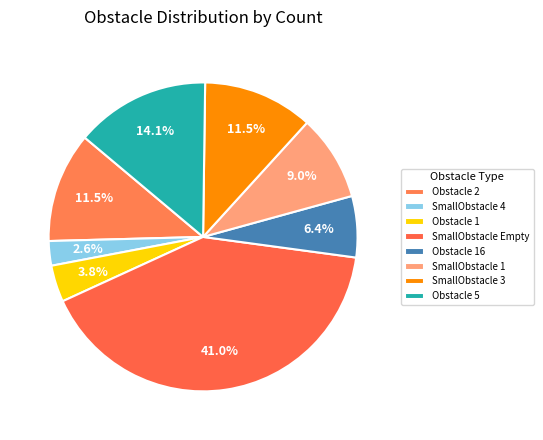

What is the largest slice in the pie chart?

SmallObstacle Empty